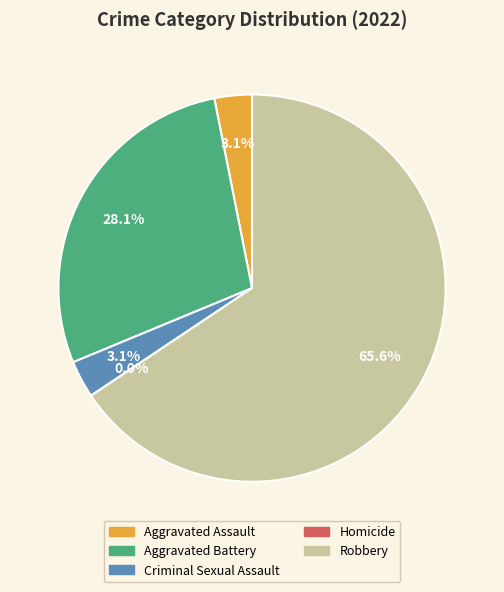

How many segments does this pie chart have?

5